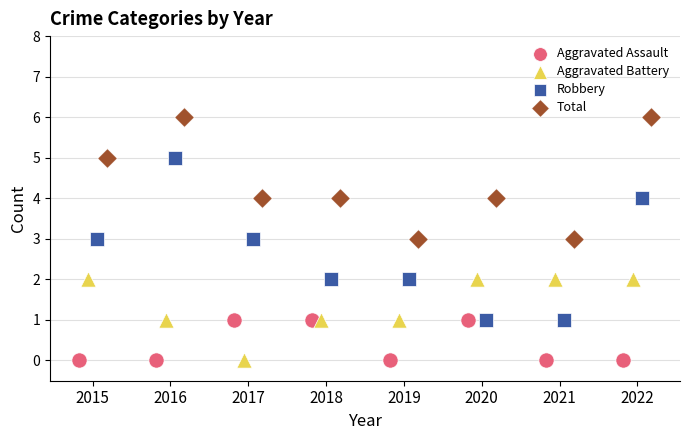

At how many categories does at least one series exceed 1?

8